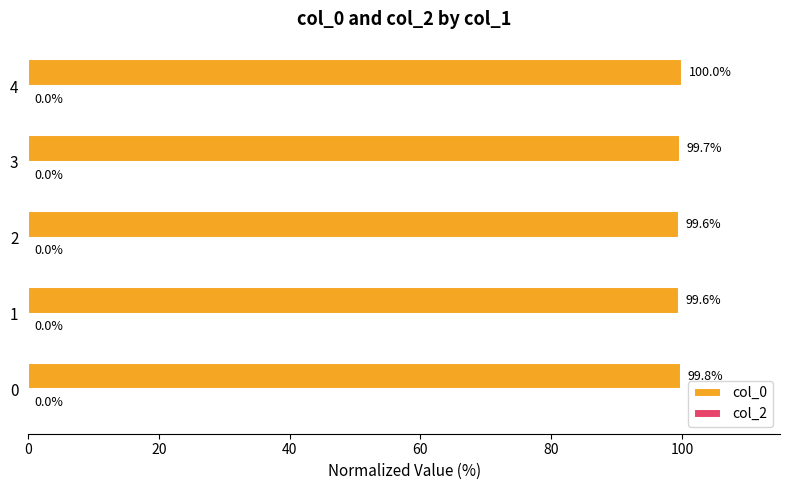

Is it true that the value at 4 is 100.0?

True